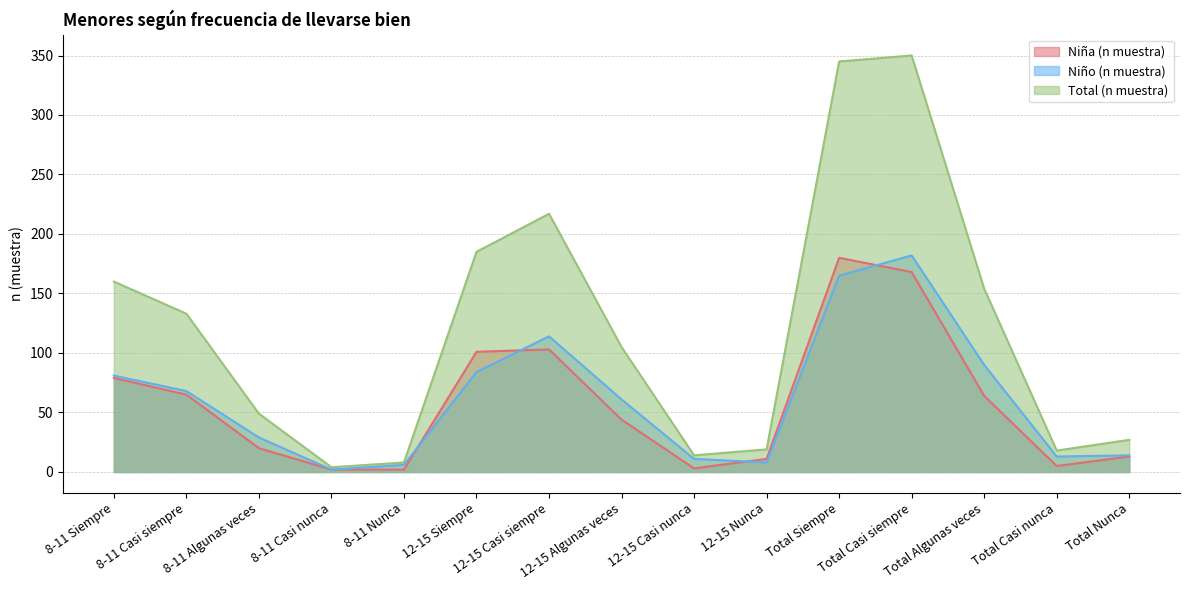

What are all the series names shown in the legend?

Niña (n muestra), Niño (n muestra), Total (n muestra)